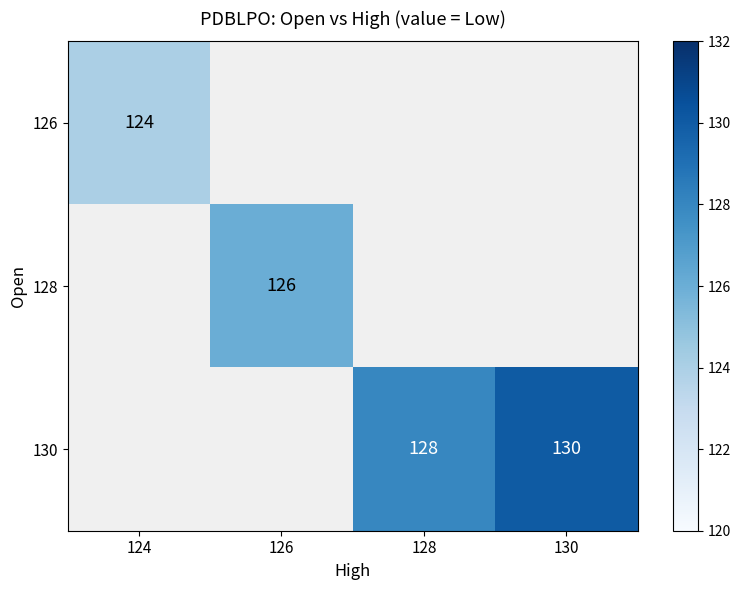

The value of 130 at 130 is 130. True or false?

True